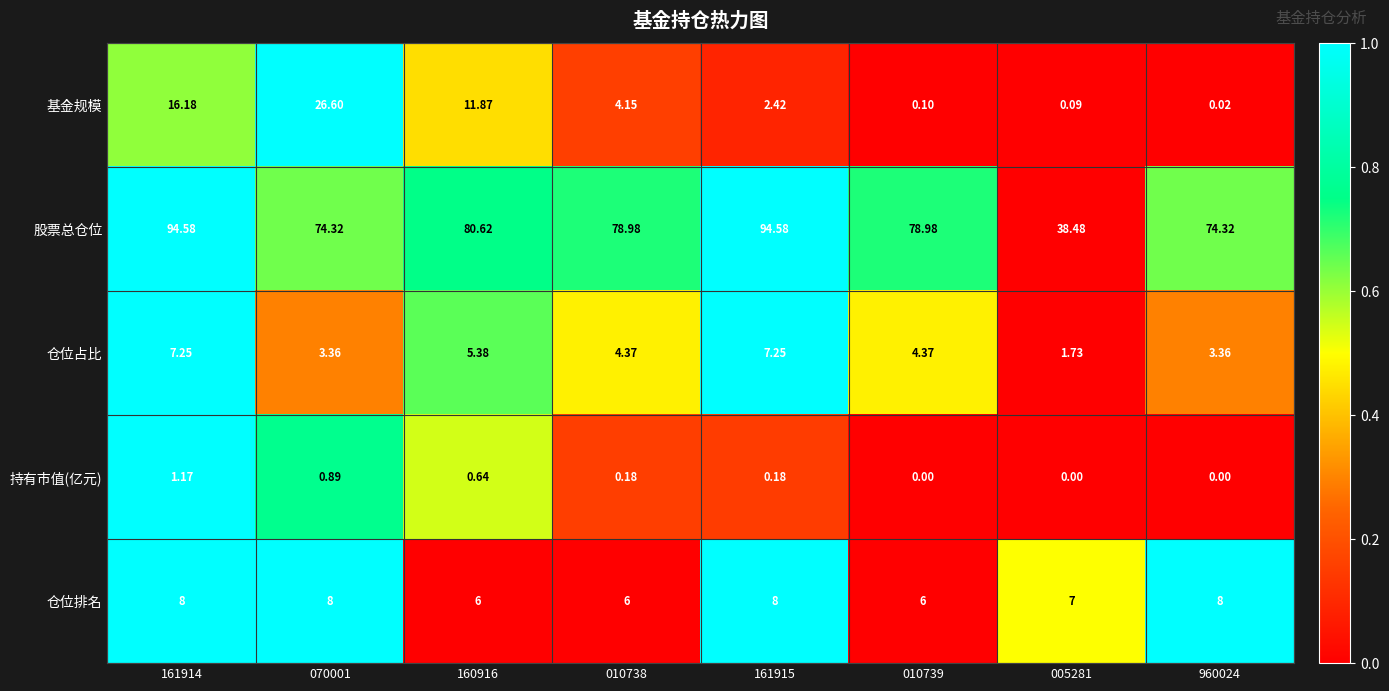

Which series changed the most between 070001 and 010738?

基金规模